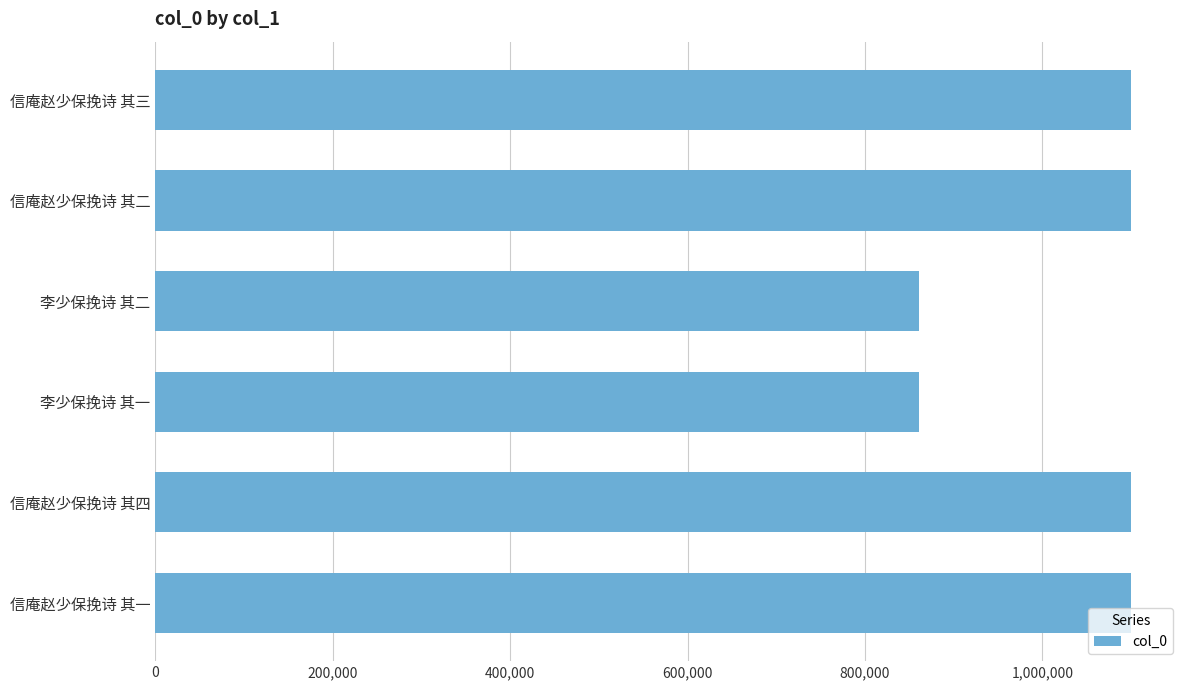

What is the average value?

1020618